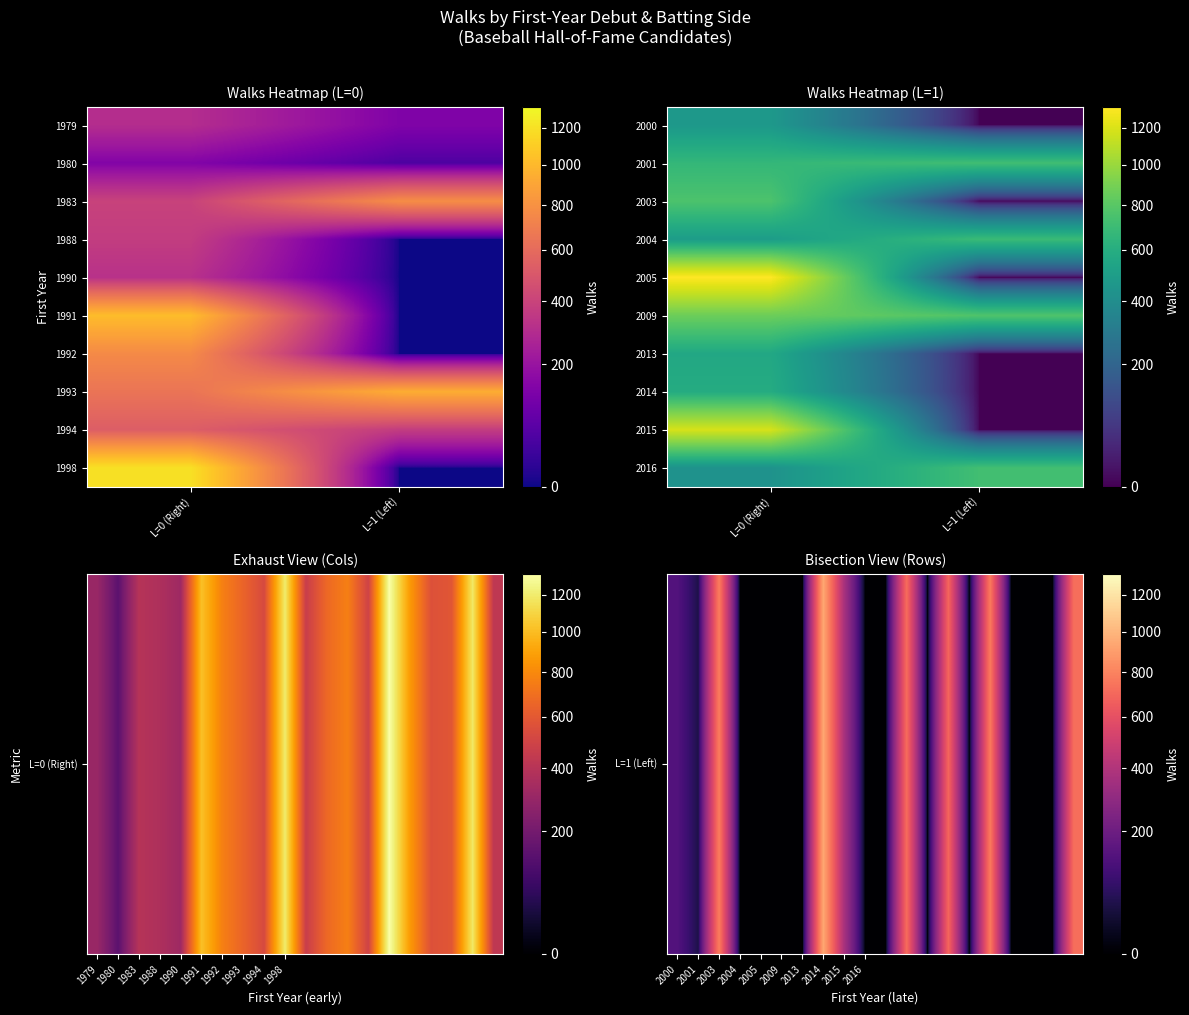

What is the difference between the 1988 values at 1 and 0?

369